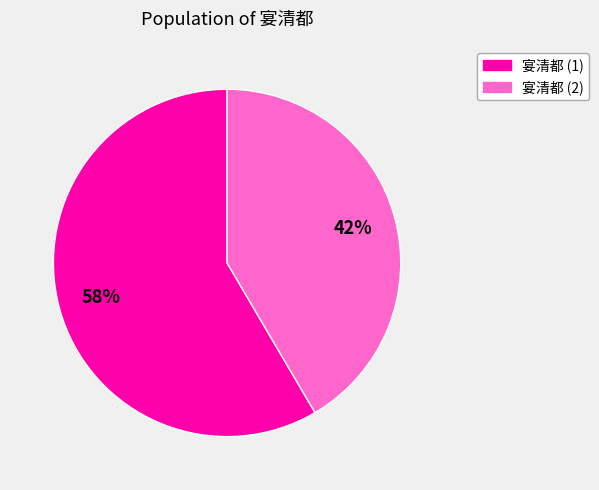

To the nearest percent, what portion does 宴清都 (2) represent?

42%